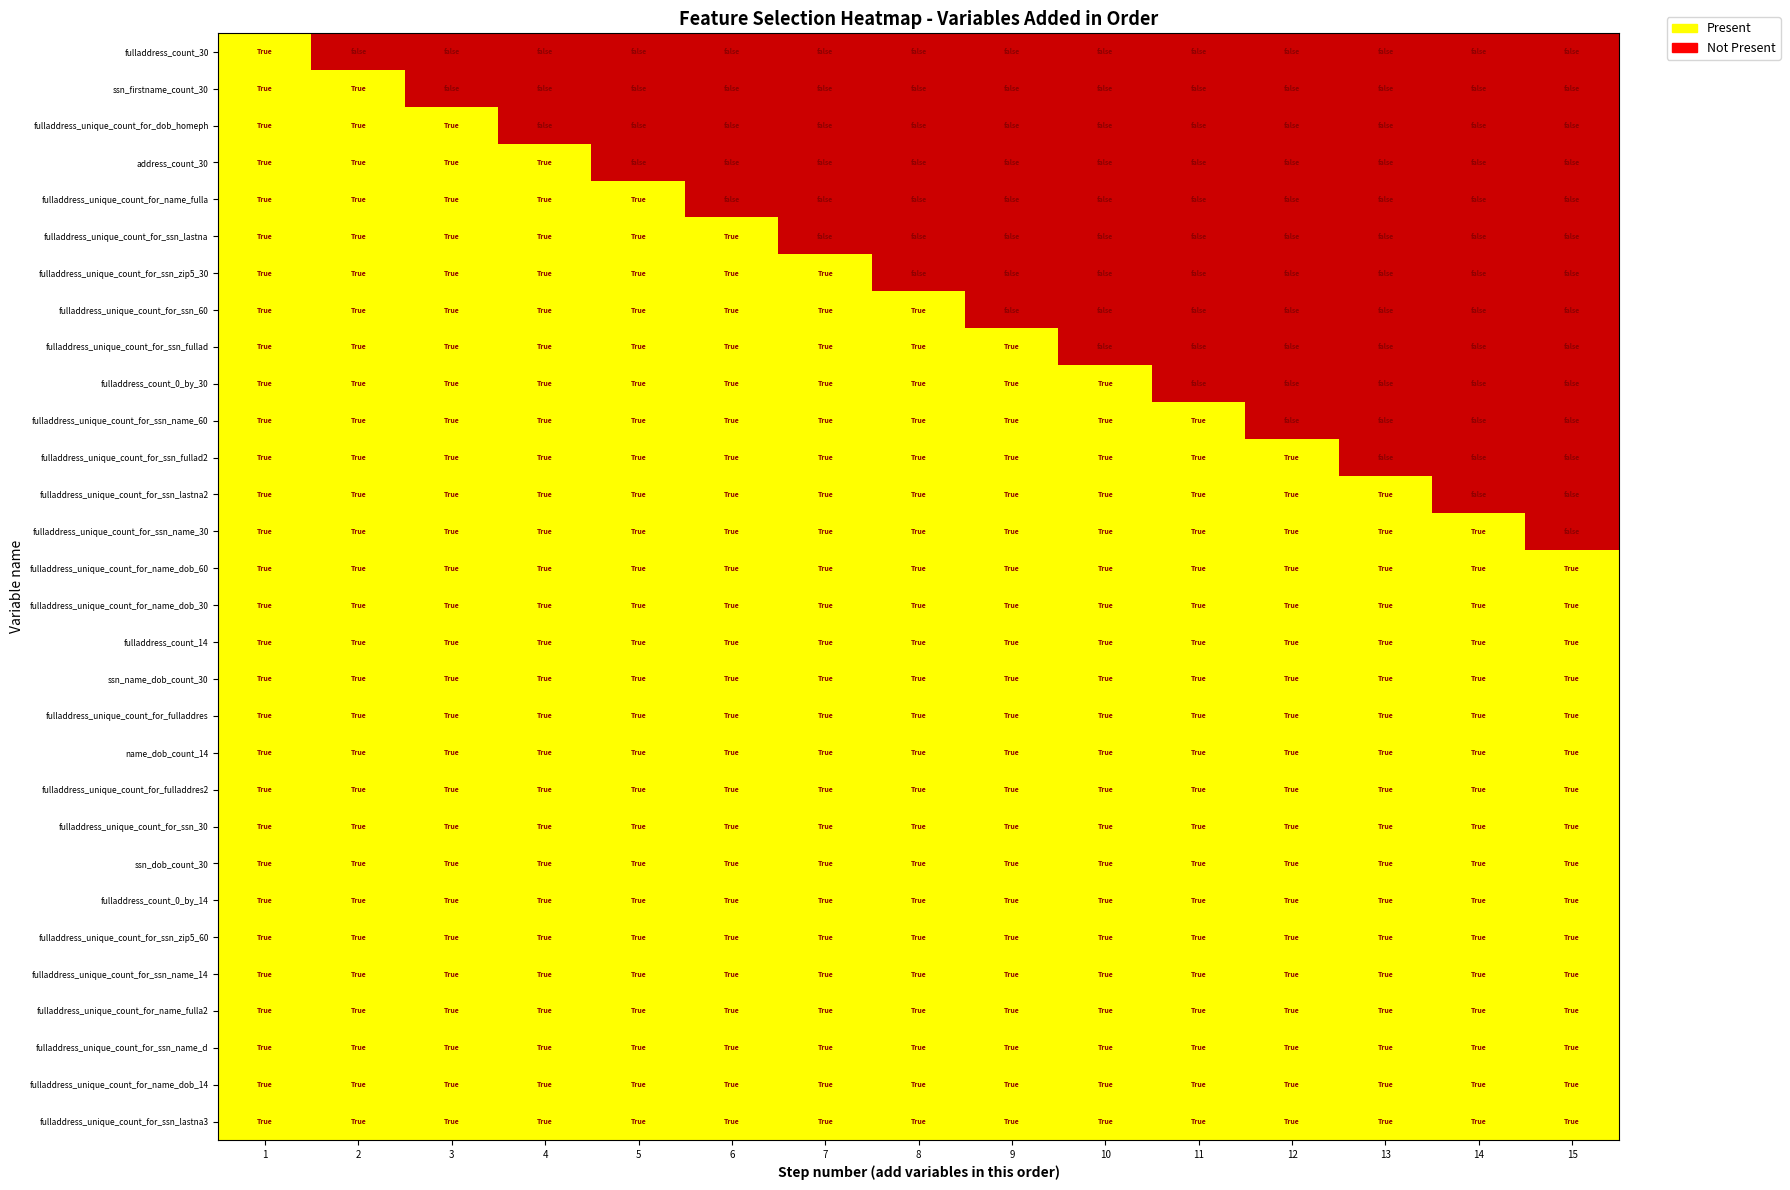

At how many categories does at least one series exceed 0?

15